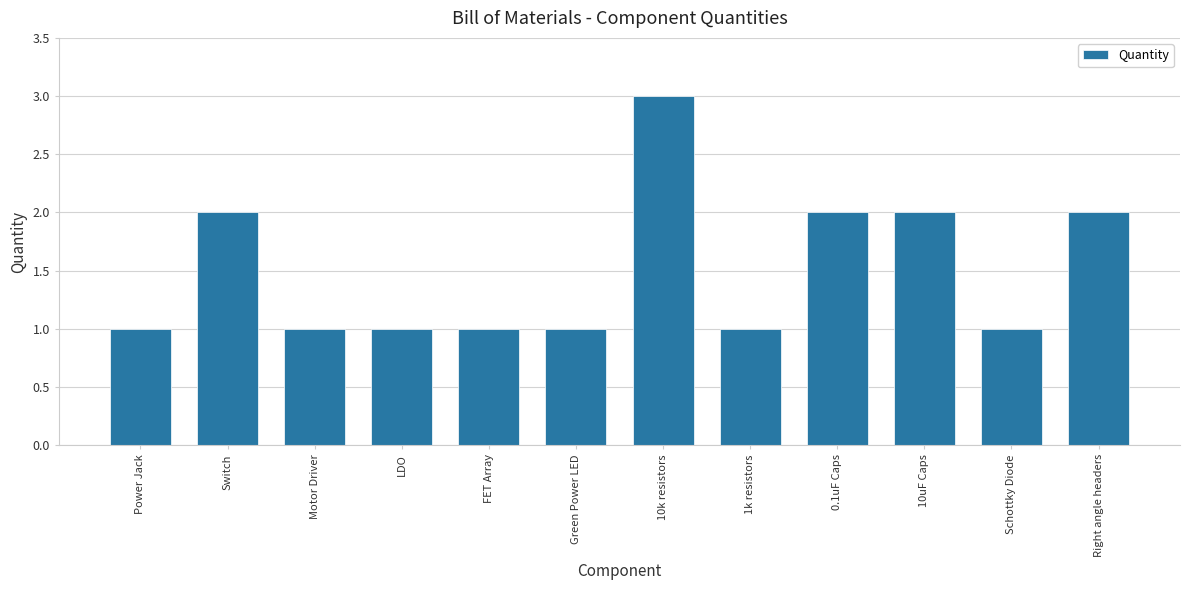

What is the average value?

2